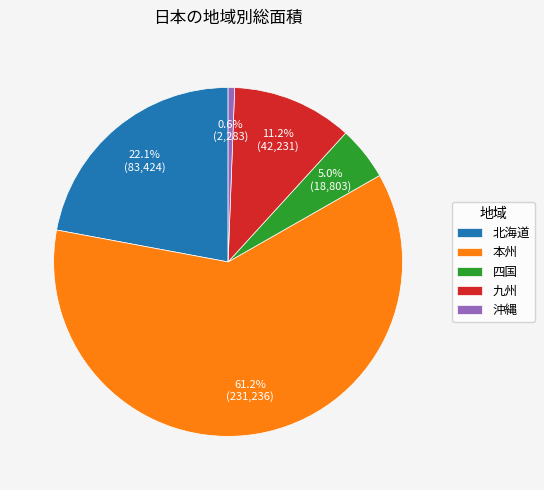

Which slice is the largest?

本州